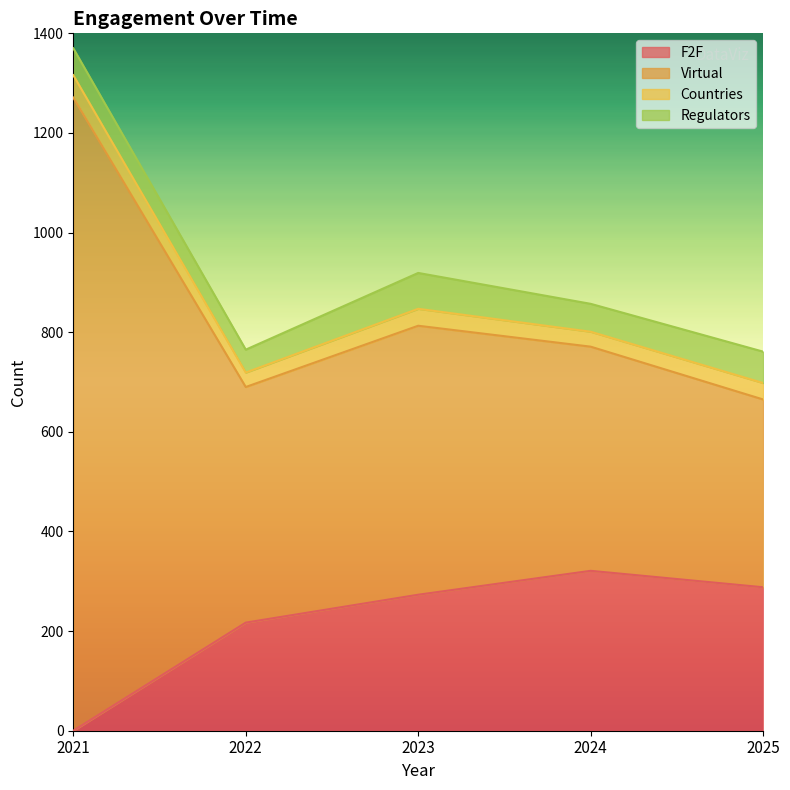

At which category is the sum across all series the highest?

2021